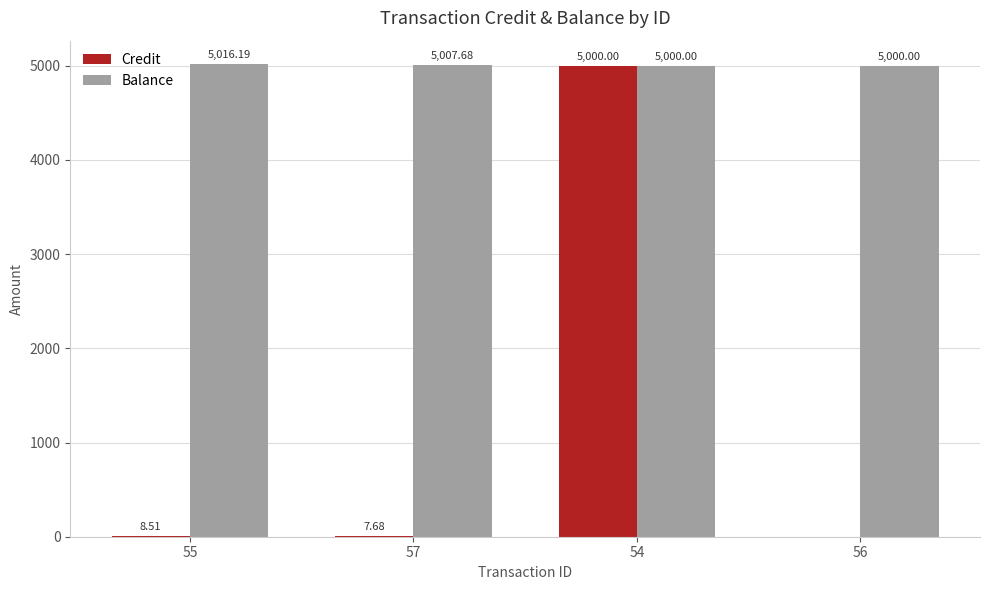

What is the total value across all series at 56?

5000.0